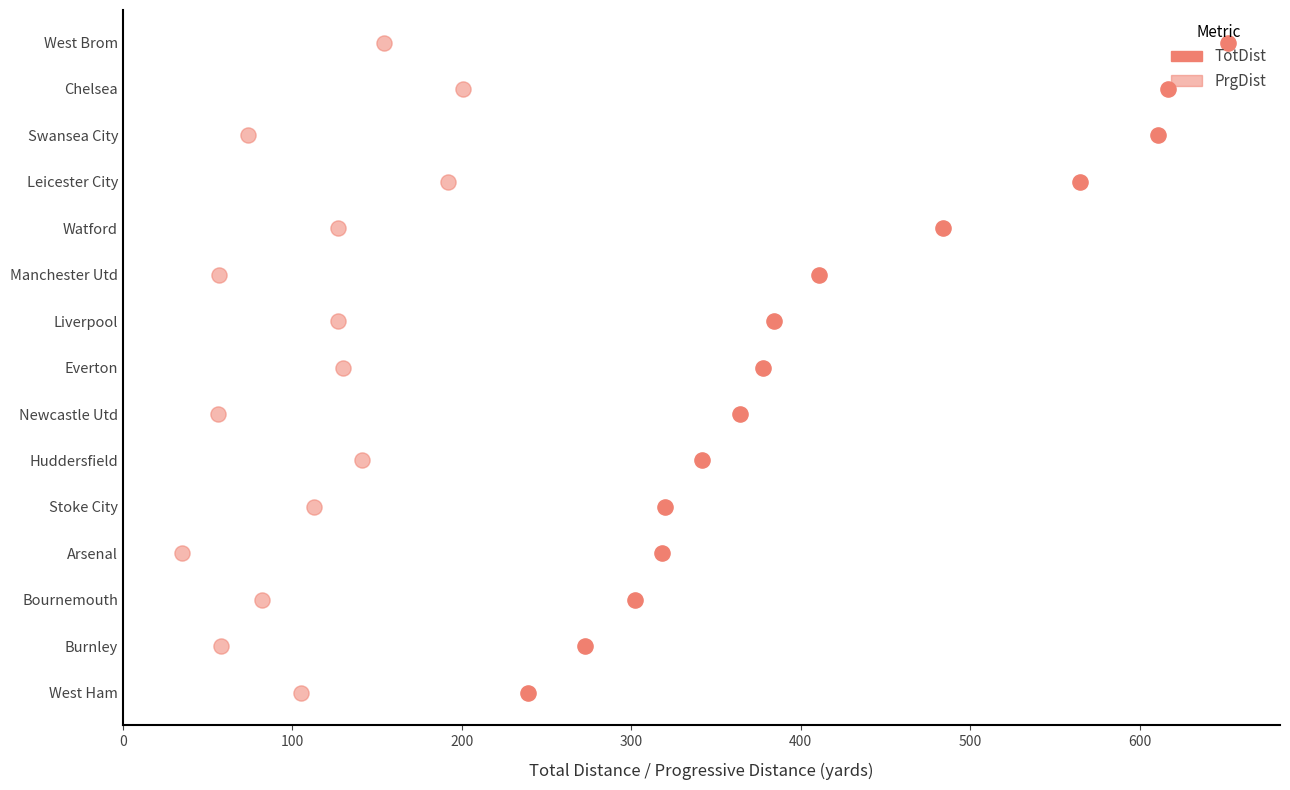

What are all the series names shown in the legend?

TotDist, PrgDist